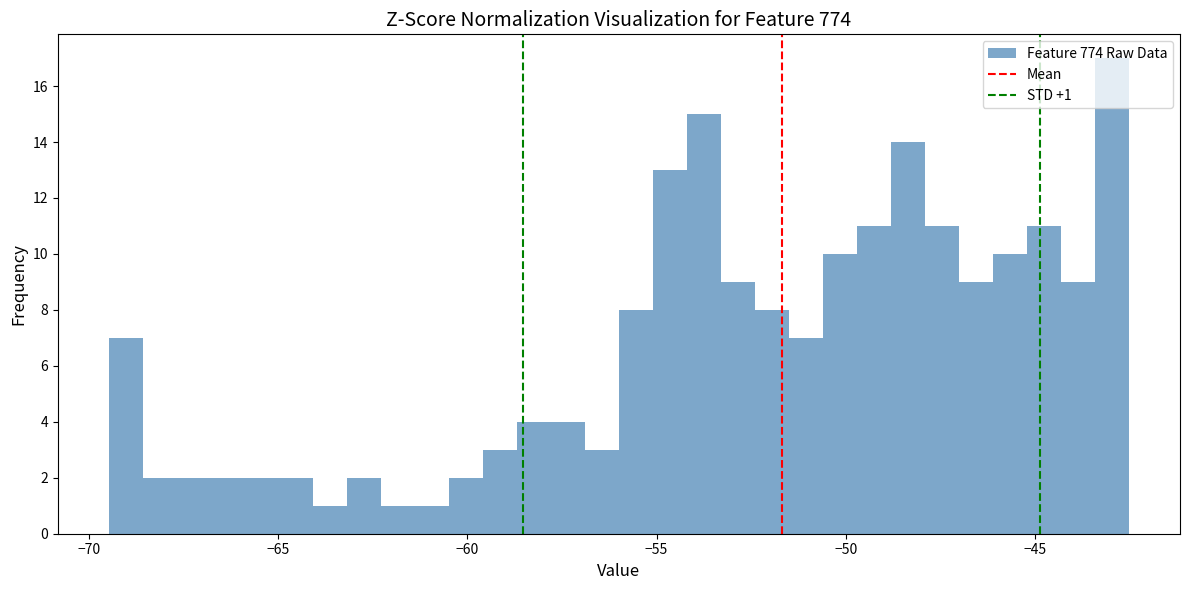

Read against the x-axis, roughly where is the centre of the tallest bar?

-43.0